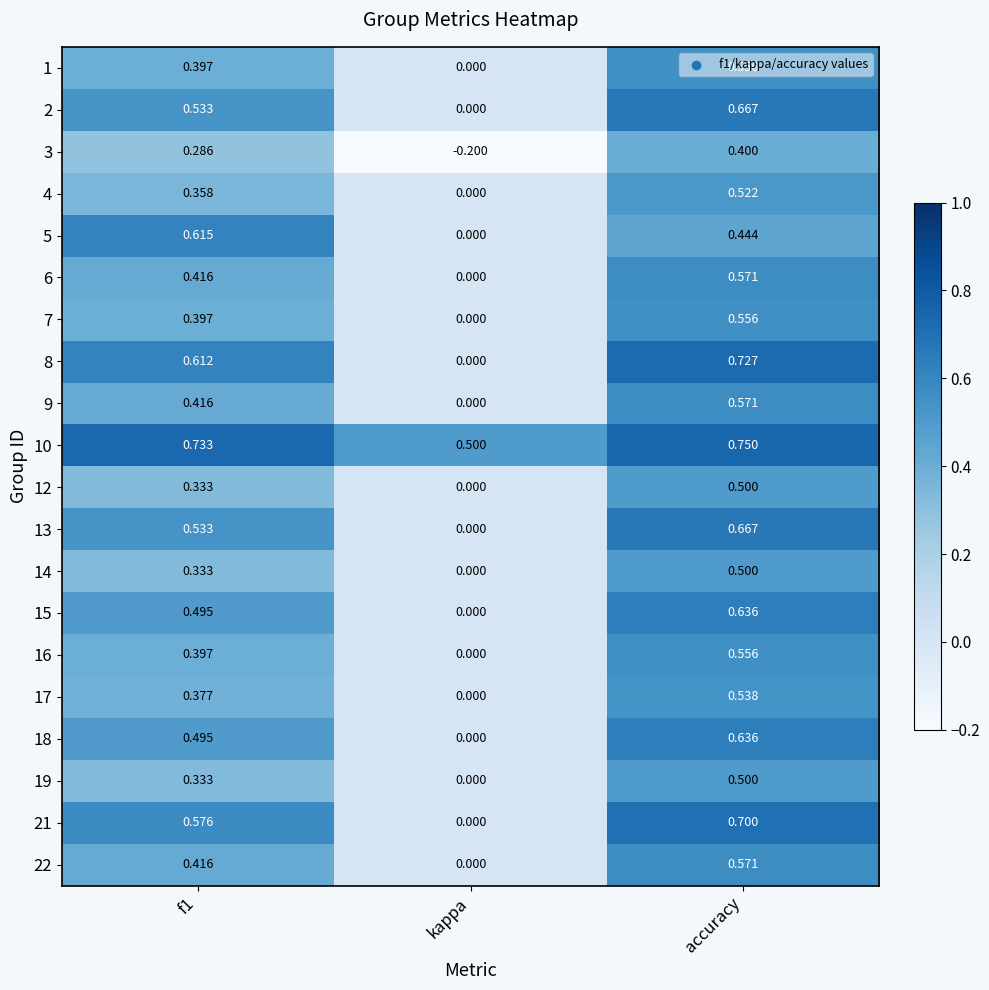

At which category is the sum across all series the highest?

accuracy